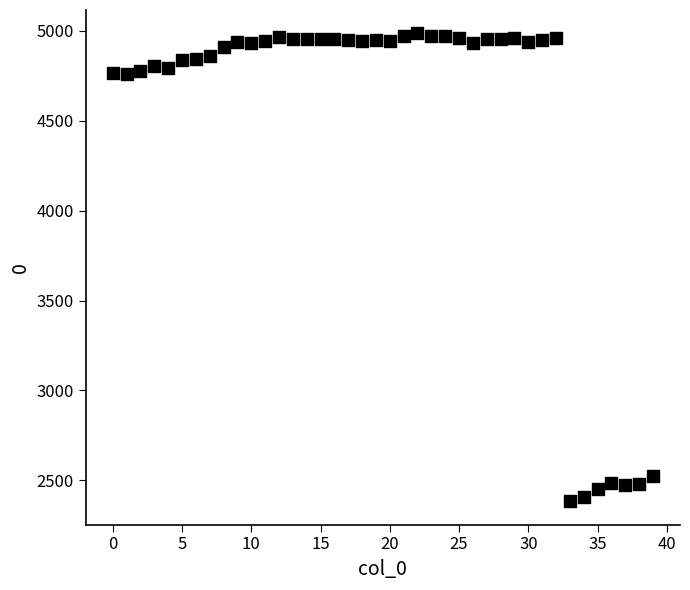

What is the range of Y values (max minus min)?

2602